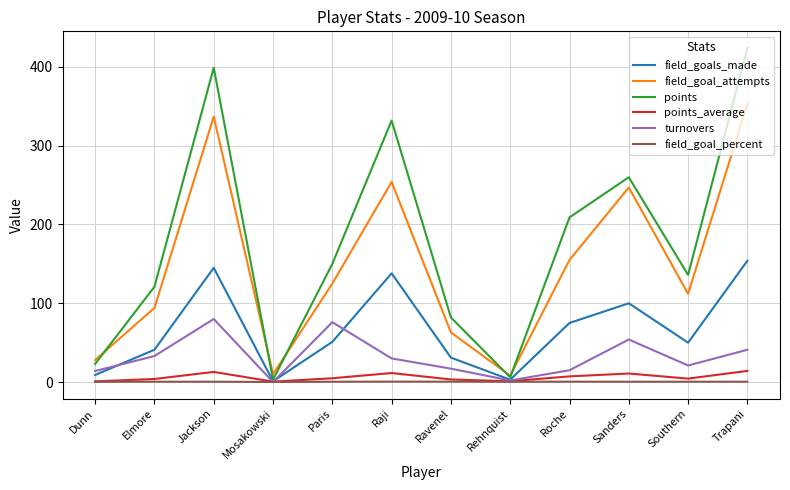

Where is field_goal_attempts nearest to the value 180?

Roche